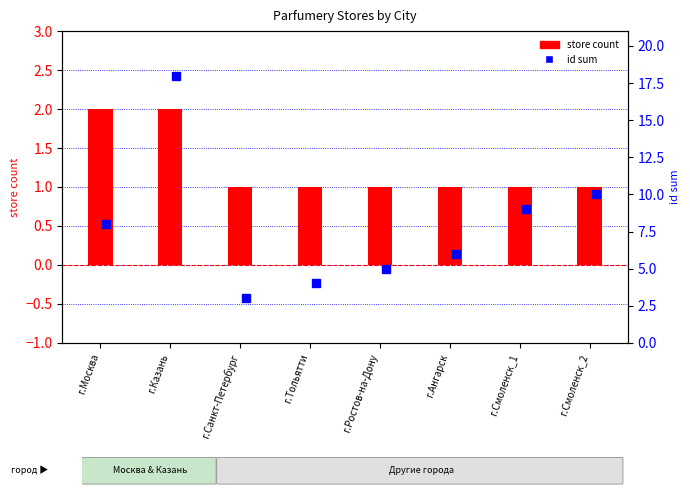

Between г.Смоленск_1 and г.Тольятти, which is larger?

г.Смоленск_1